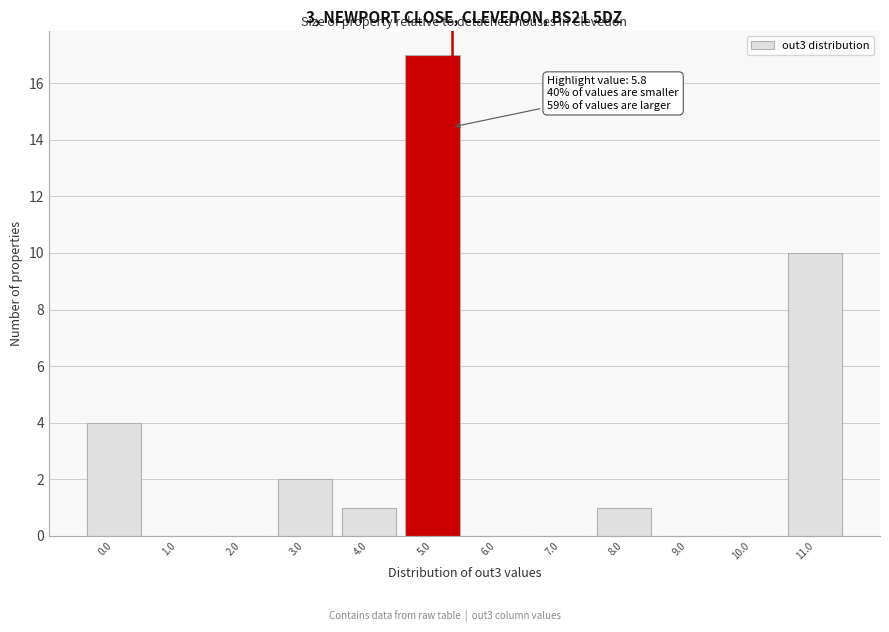

Reading left to right, extract all data points from this chart.

0.0=4	1.0=0	2.0=0	3.0=2	4.0=1	5.0=17	6.0=0	7.0=0	8.0=1	9.0=0	10.0=0	11.0=10